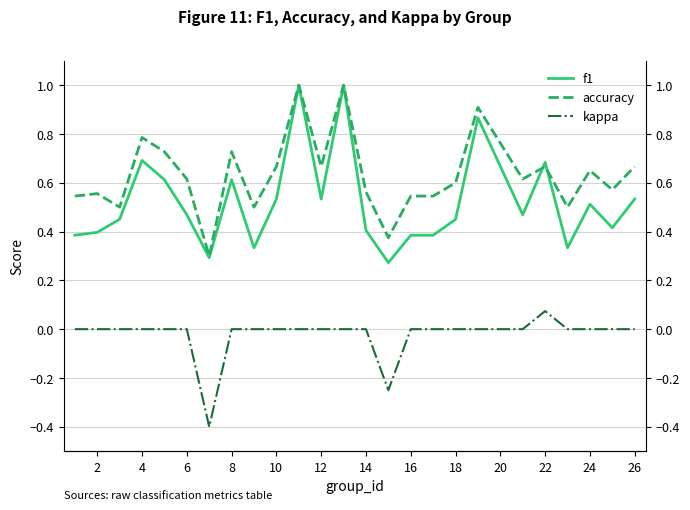

True or false: accuracy has a value of 0.5 at 8.

False